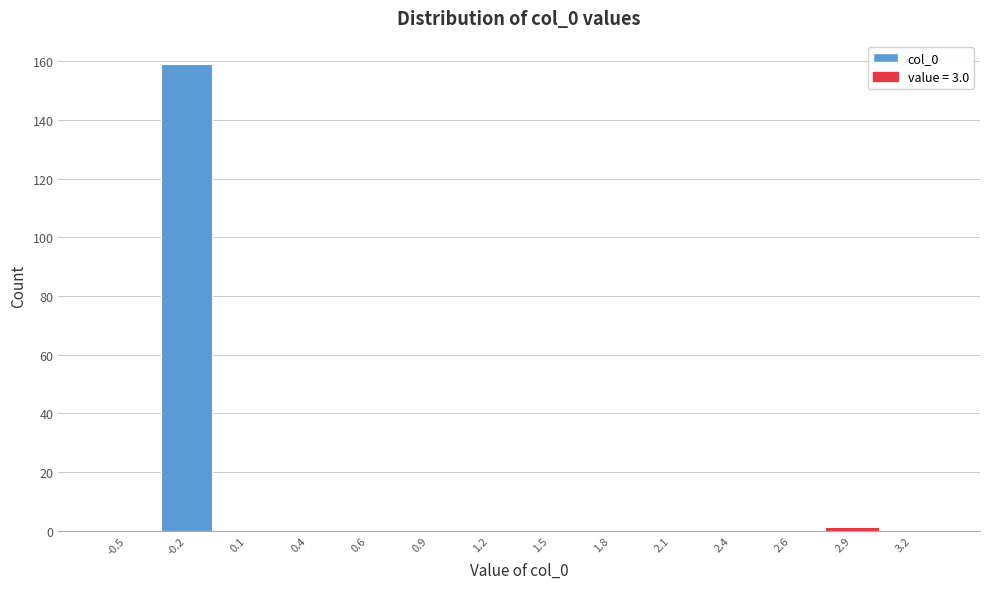

Reading right to left, list all the values displayed in this chart.

3.2=0	2.9=1	2.6=0	2.4=0	2.1=0	1.8=0	1.5=0	1.2=0	0.9=0	0.6=0	0.4=0	0.1=0	-0.2=159	-0.5=0